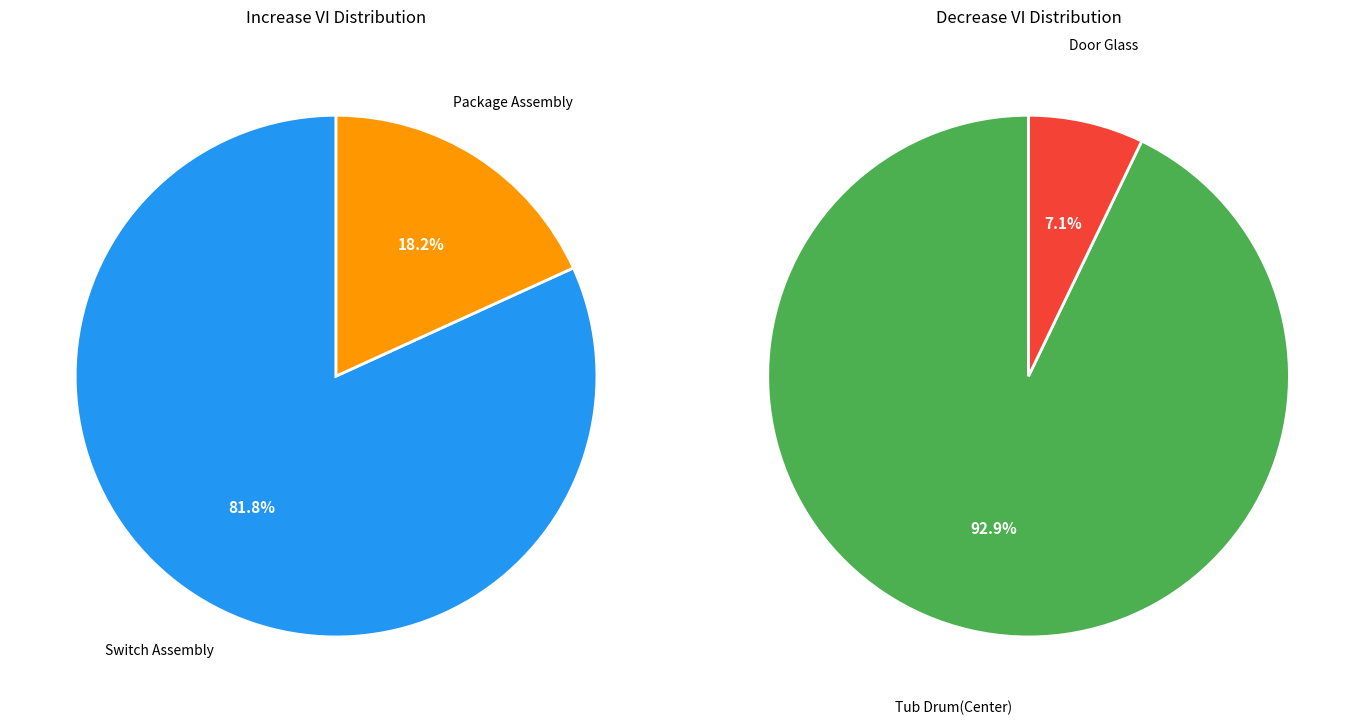

What is the majority slice?

Switch Assembly